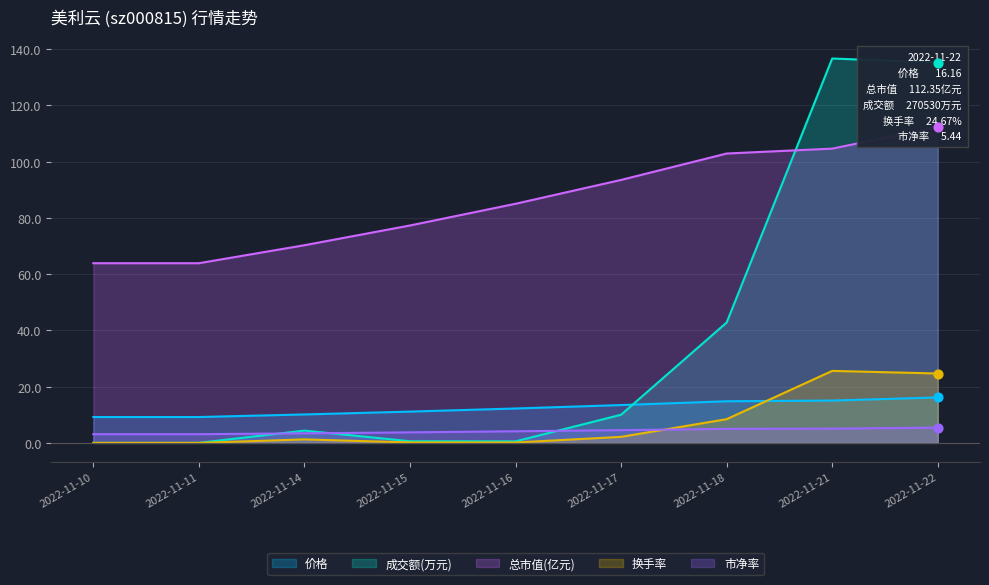

At which category is the sum across all series the highest?

2022-11-22